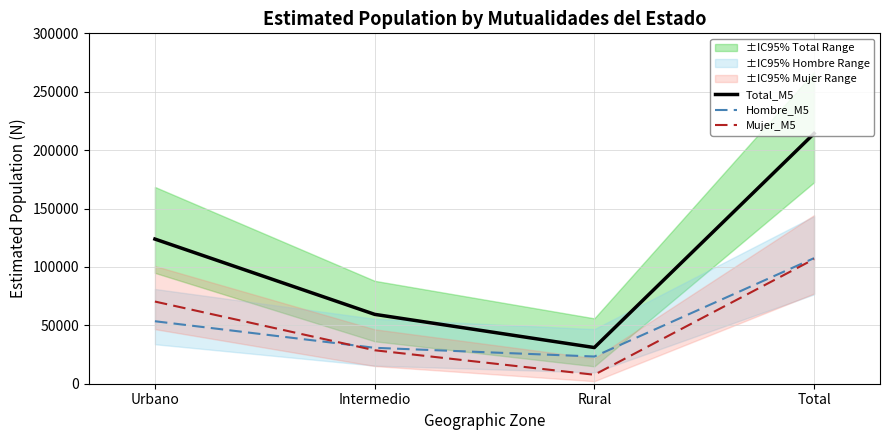

What is the average value of the Mujer_M5 series?

53348